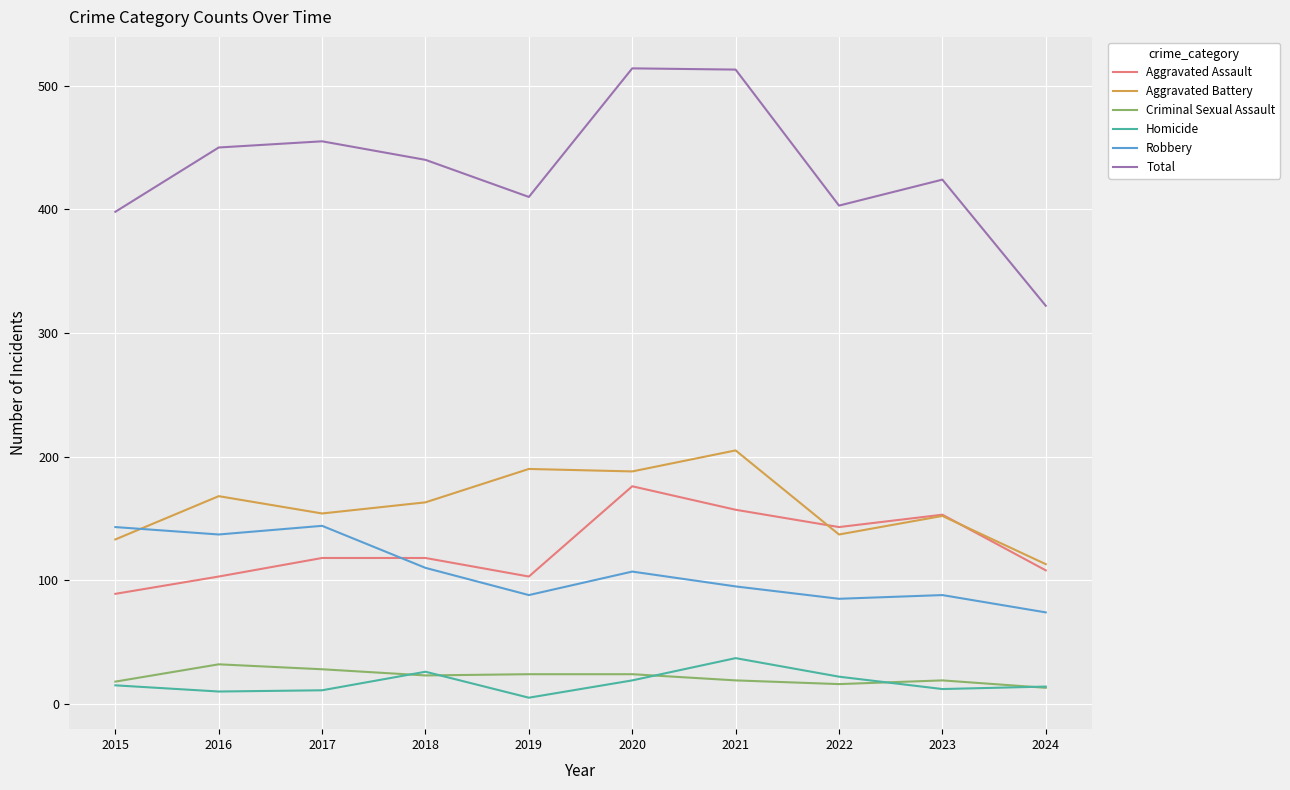

List the series in order of their peak value, highest first.

Total, Aggravated Battery, Aggravated Assault, Robbery, Homicide, Criminal Sexual Assault